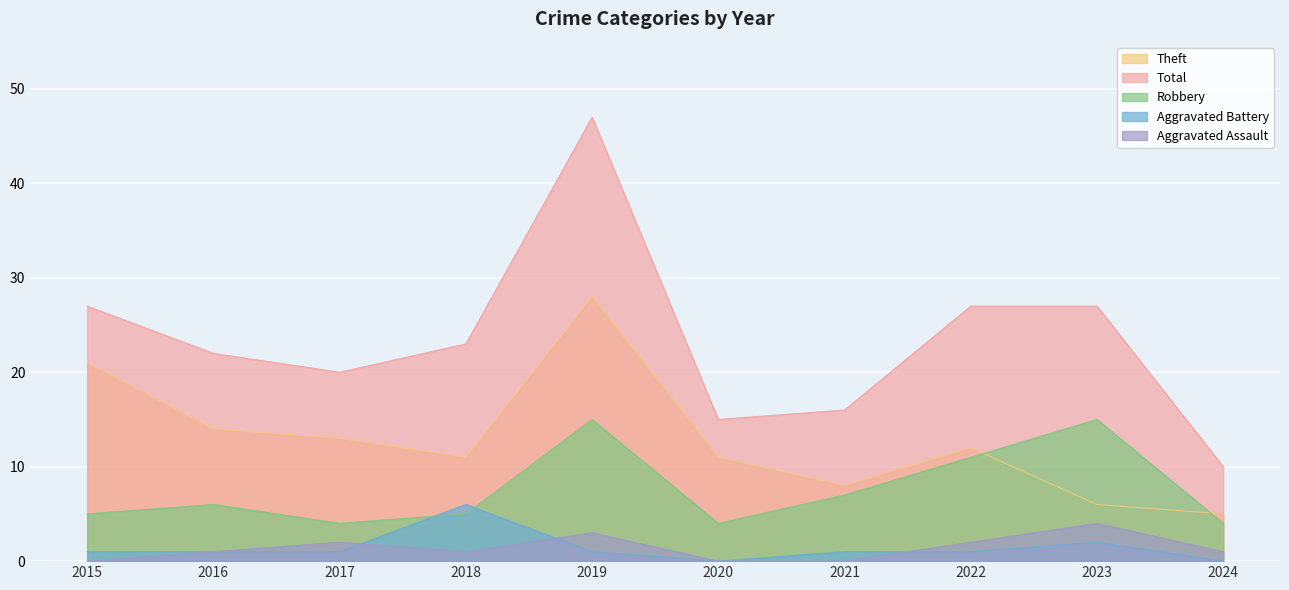

Count the Aggravated Assault values in the range 0 to 2.

8